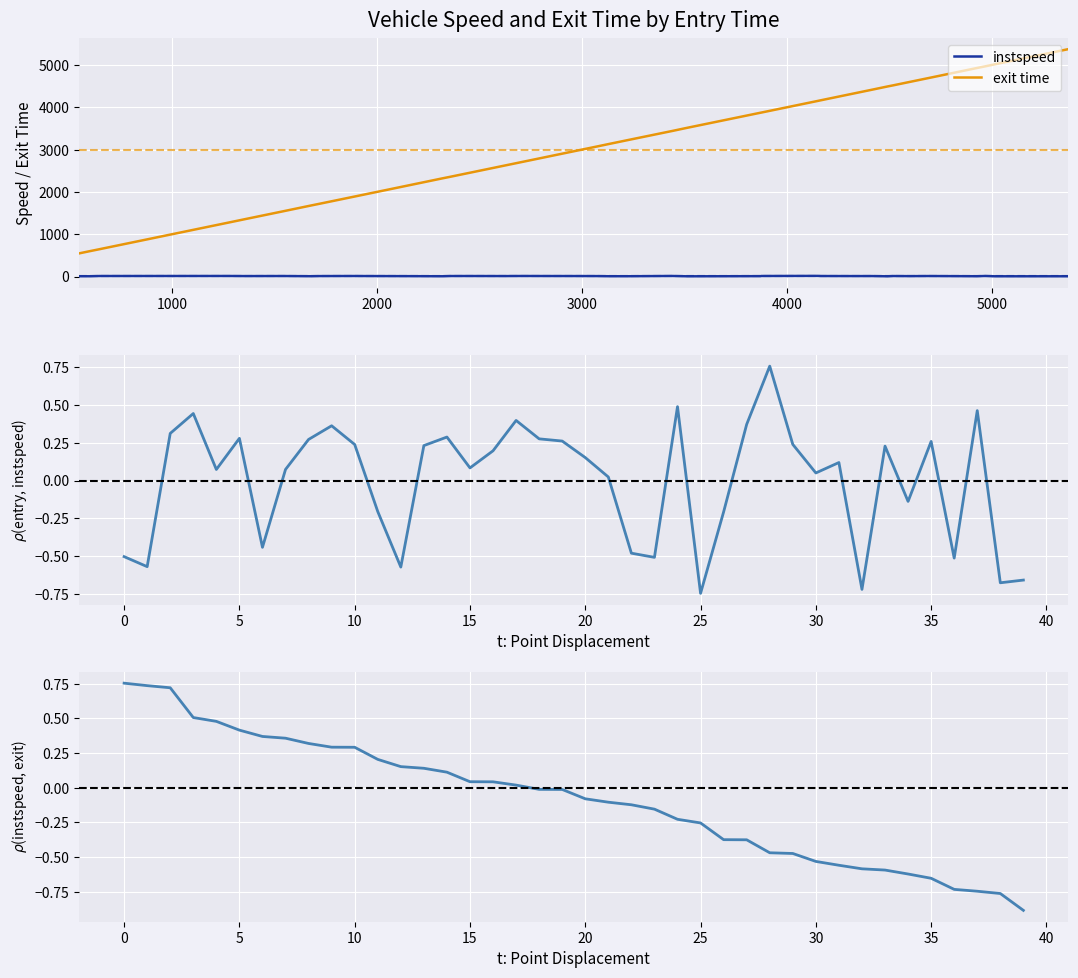

The value of exit (normalized) at 20 is -0.1. True or false?

True